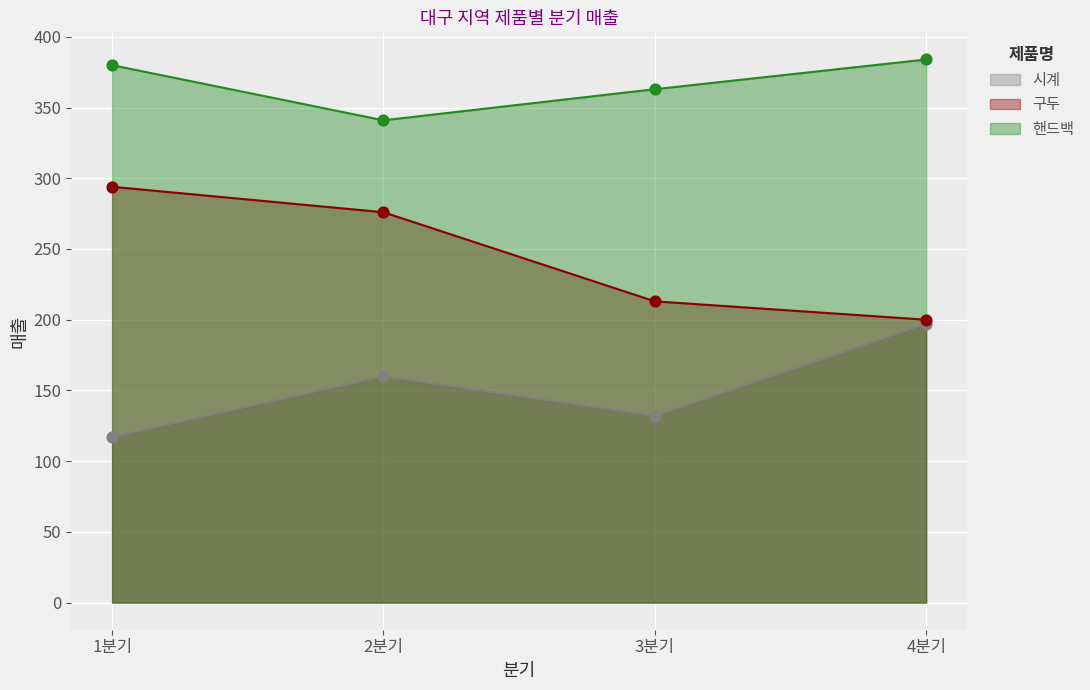

What are all the series names shown in the legend?

시계, 구두, 핸드백